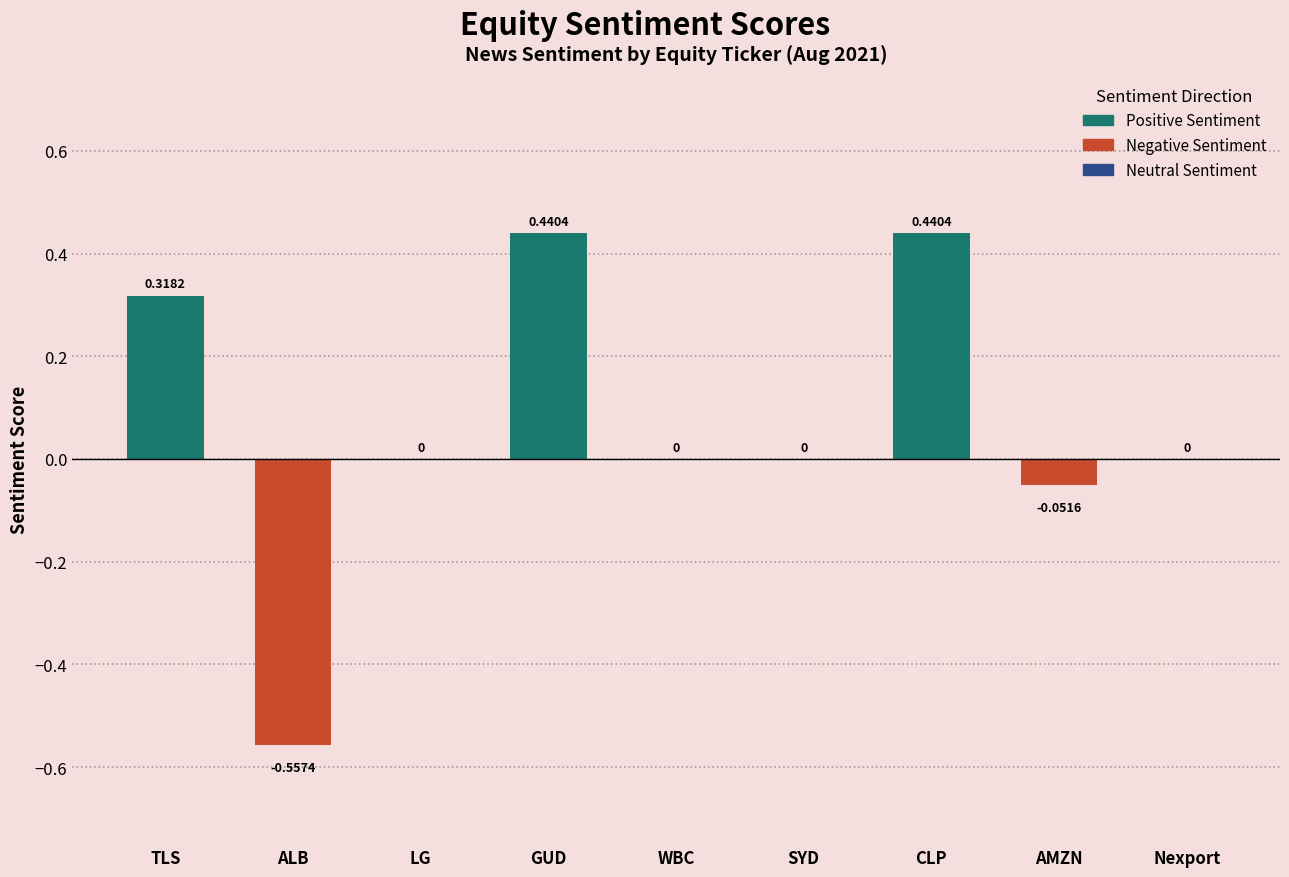

What is the change in value from ALB to SYD?

+0.6